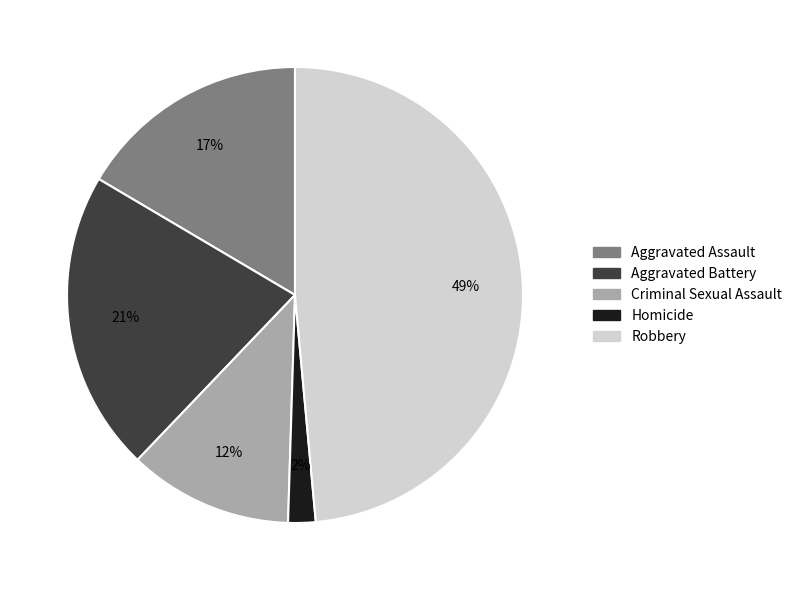

Between Robbery and Aggravated Assault, which is larger?

Robbery